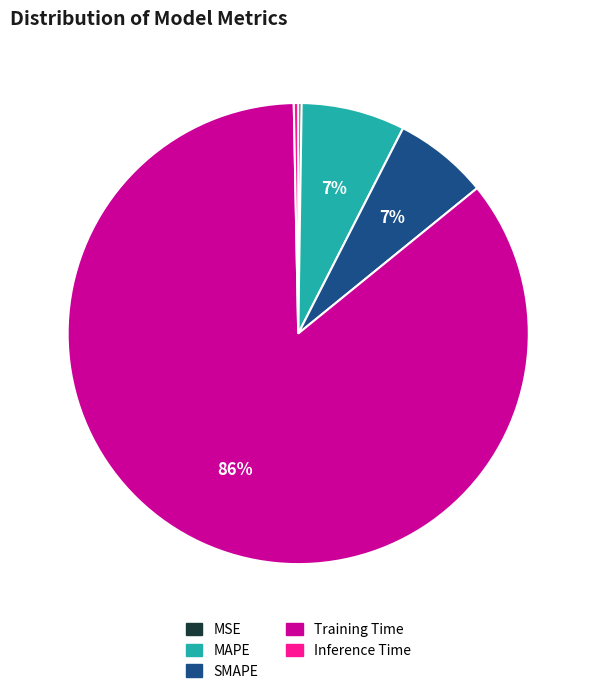

The Inference Time slice represents 0% of the pie. True or false?

True